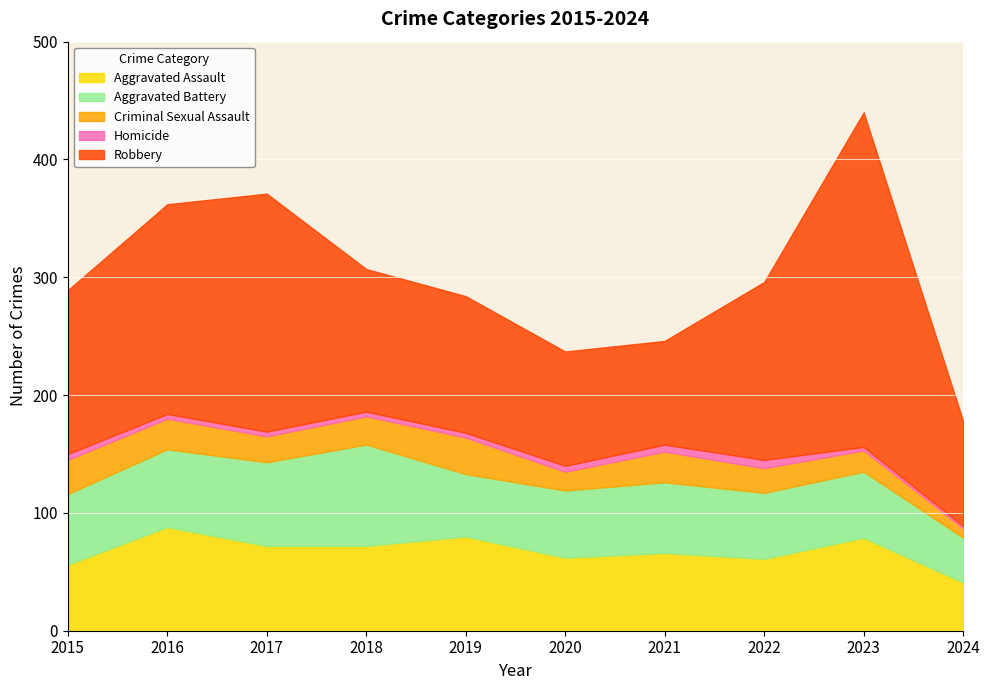

Which series has the largest total across all categories?

Robbery